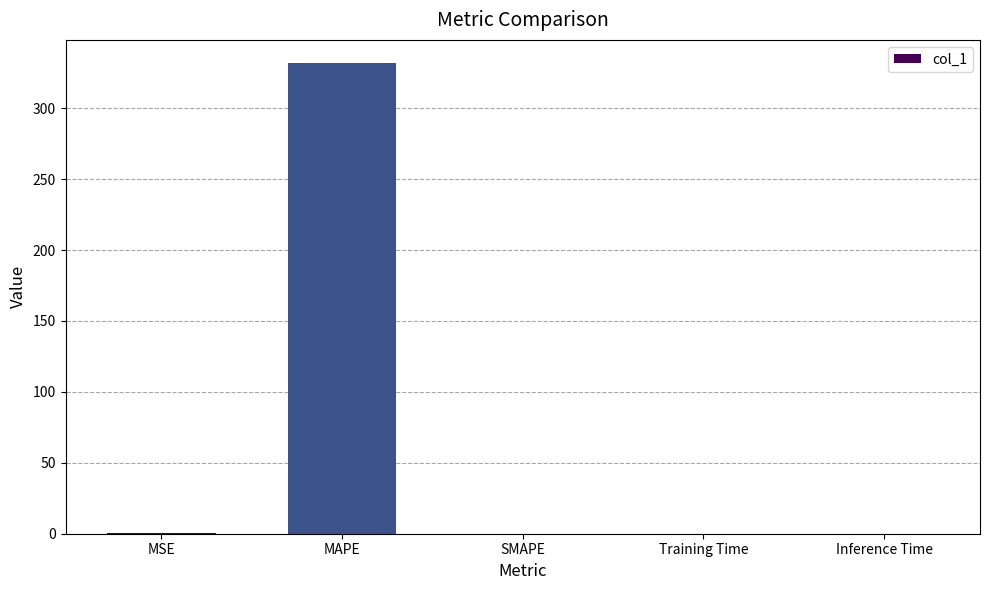

How many values exceed 0?

4